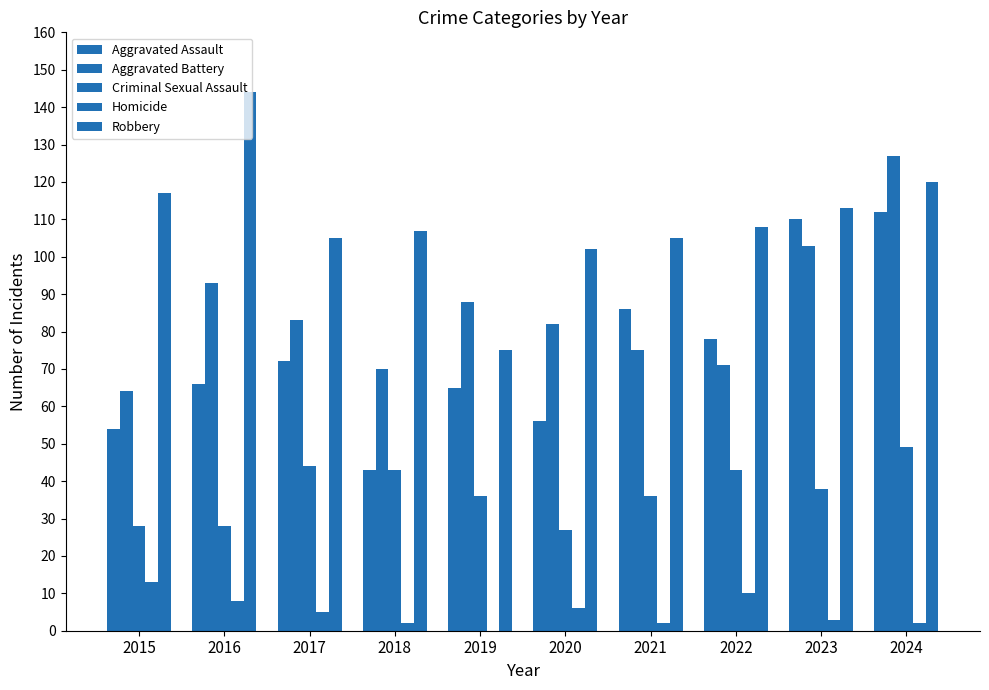

Count the number of data series in this chart.

5